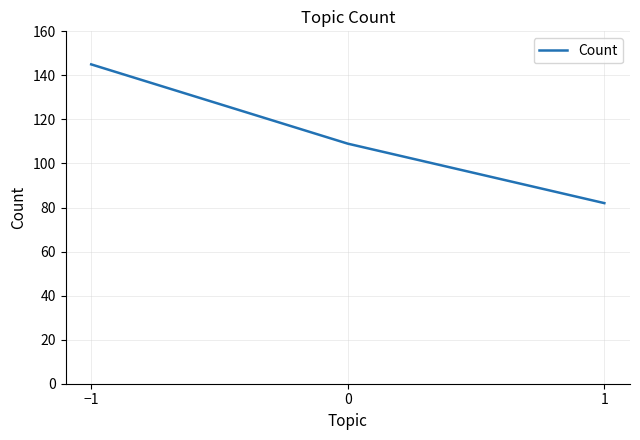

Read the value at 1, to the nearest 5.

80